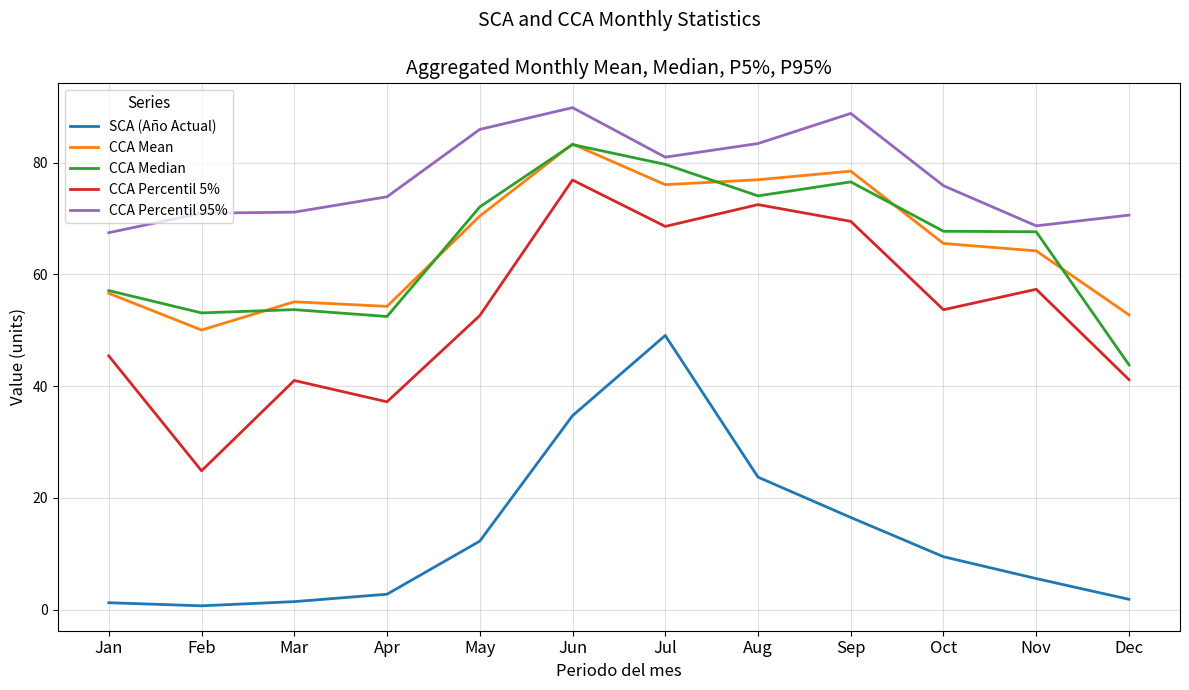

What is the smallest value displayed?

0.7